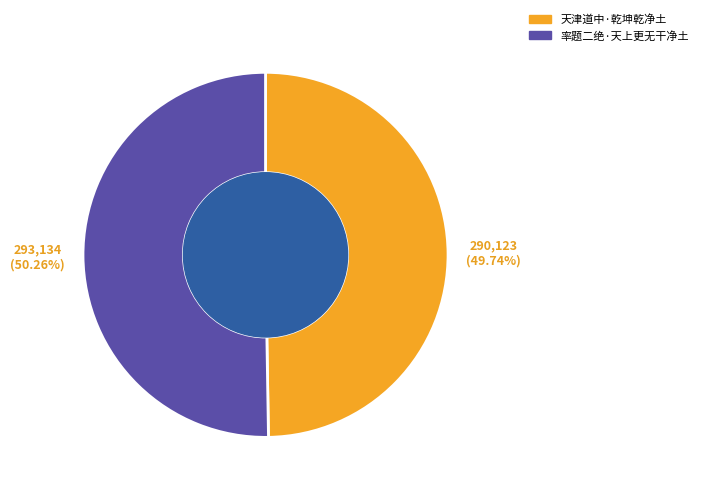

Count the number of slices in the pie.

2